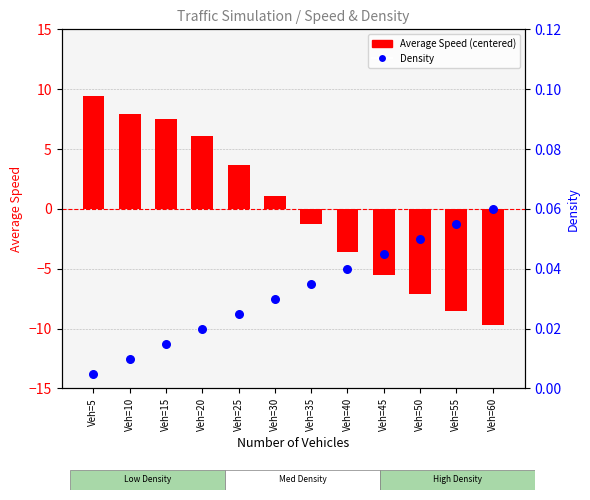

Which series has the widest spread of Y values?

avg speed (centered)